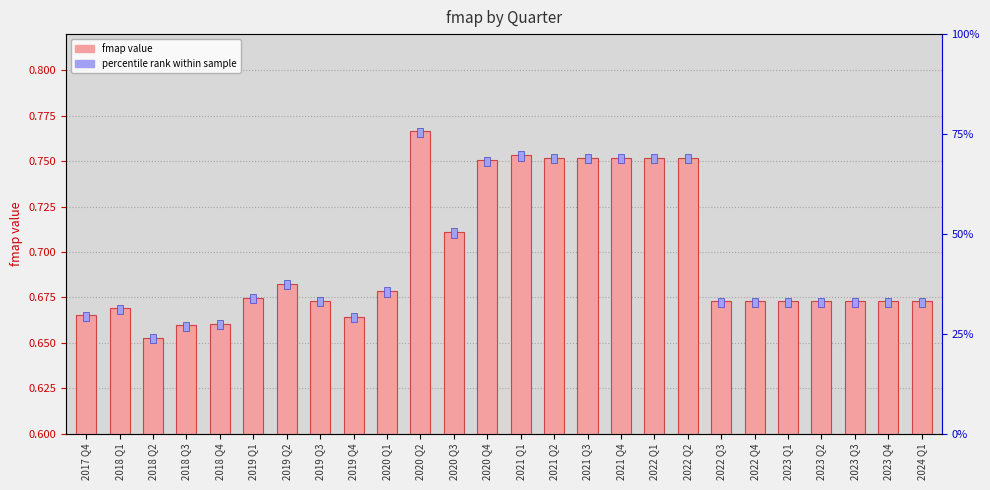

The percentile rank series shows 0.0 at 2023 Q1. True or false?

False